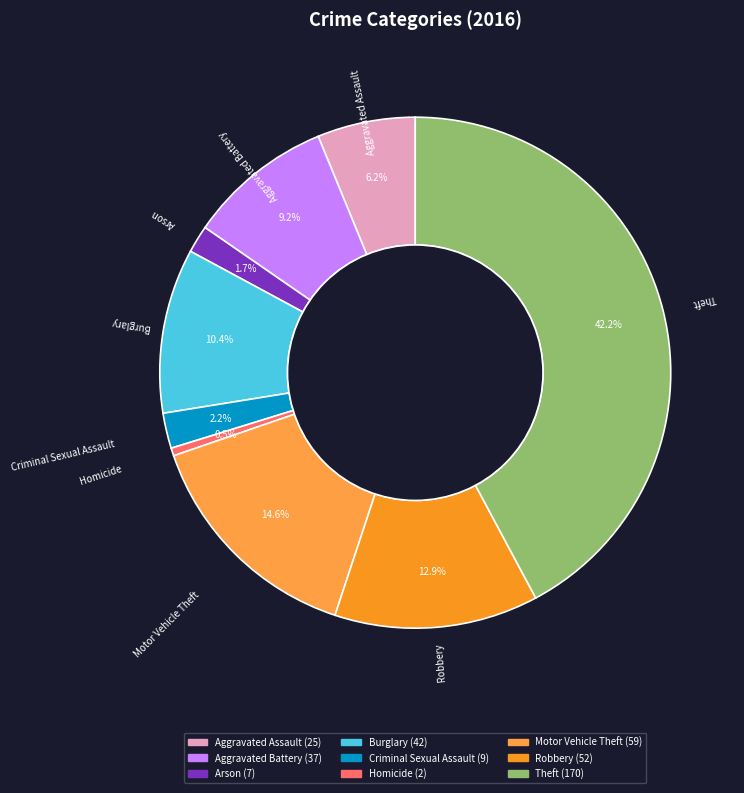

What is the ratio of the value at Motor Vehicle Theft to the value at Theft?

0.3